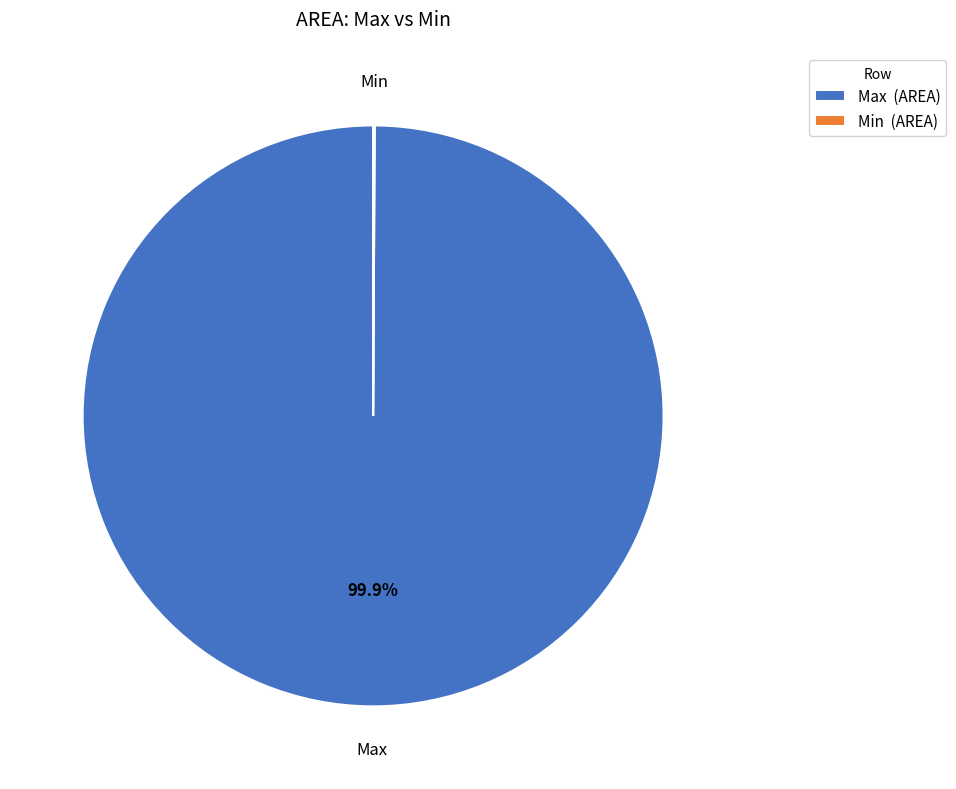

To the nearest percent, what is the average slice percentage?

50%